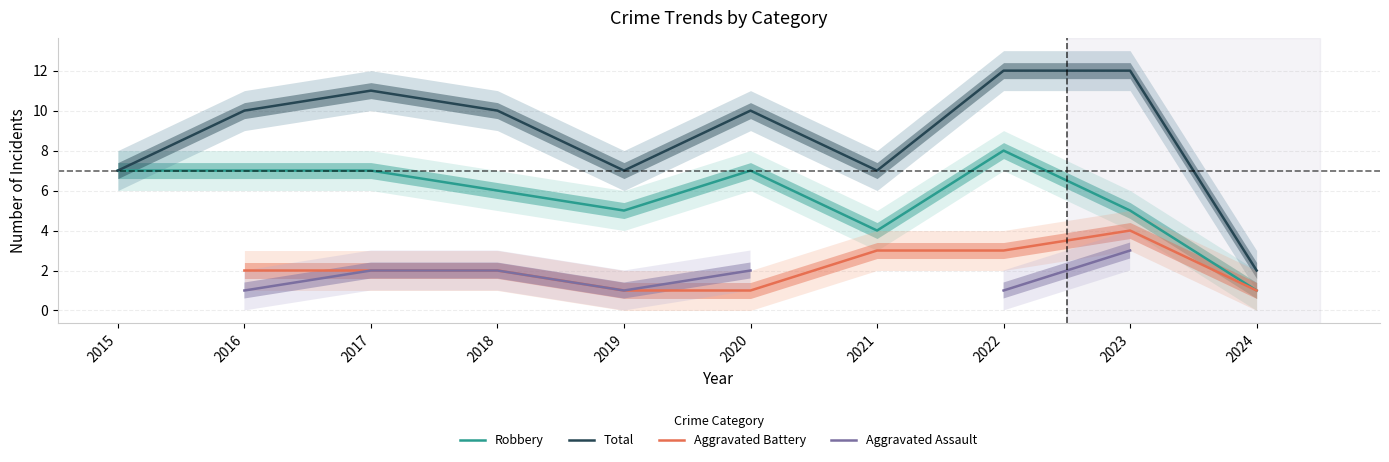

What are all the series names shown in the legend?

Robbery, Total, Aggravated Battery, Aggravated Assault